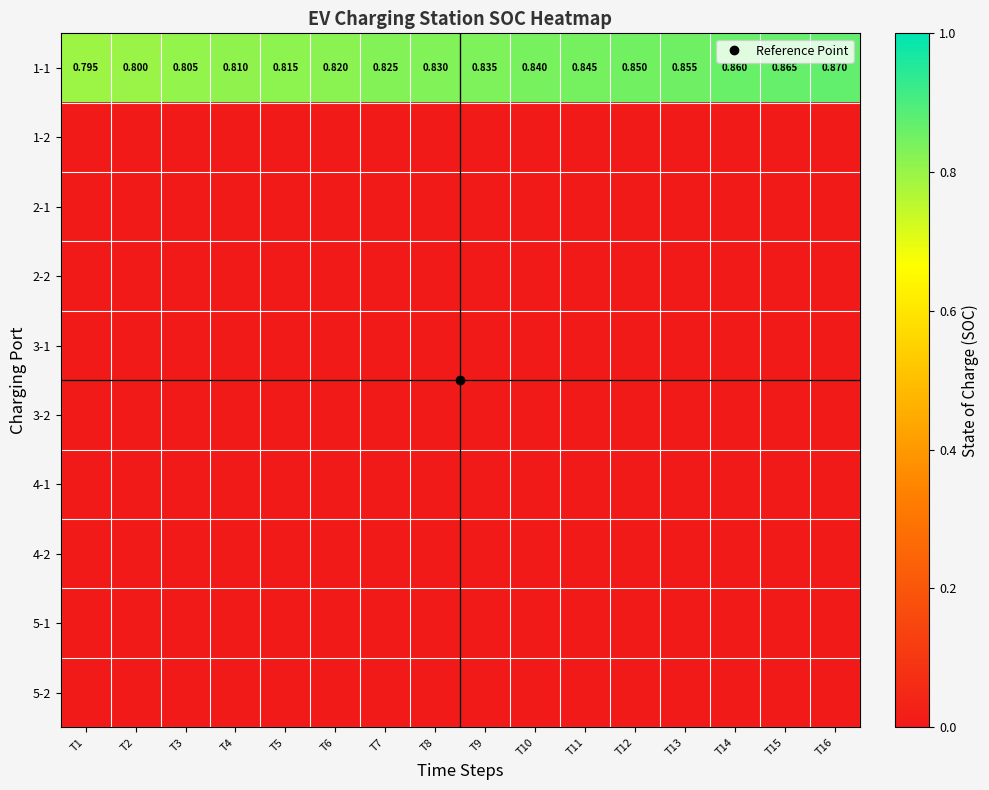

List the series in order of their peak value, lowest first.

1-2, 2-1, 2-2, 3-1, 3-2, 4-1, 4-2, 5-1, 5-2, 1-1